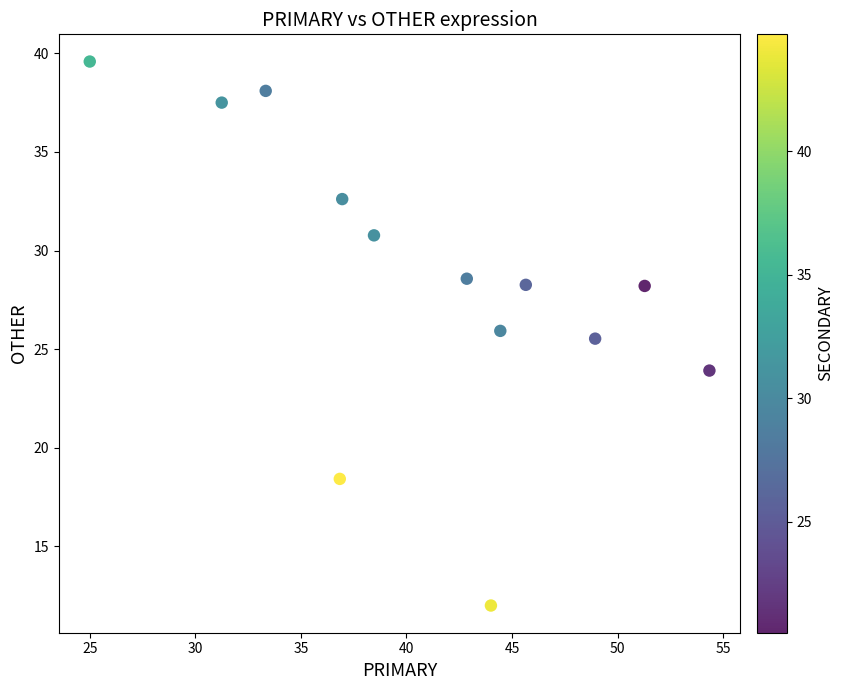

What is the range of X values (max minus min)?

29.3